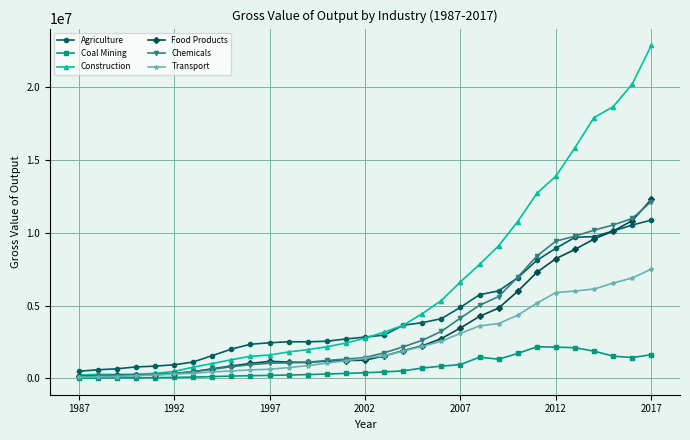

How many series are shown in this chart?

6